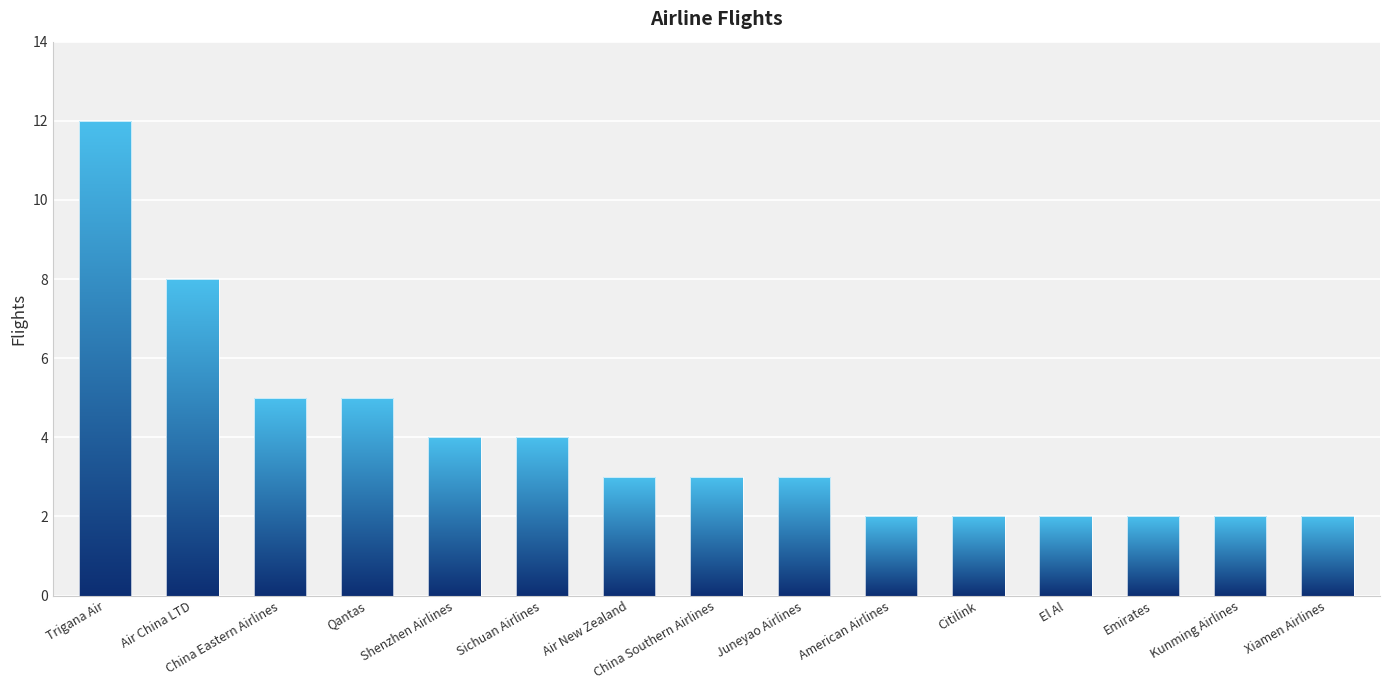

Count the values in the range 2 to 5.

13